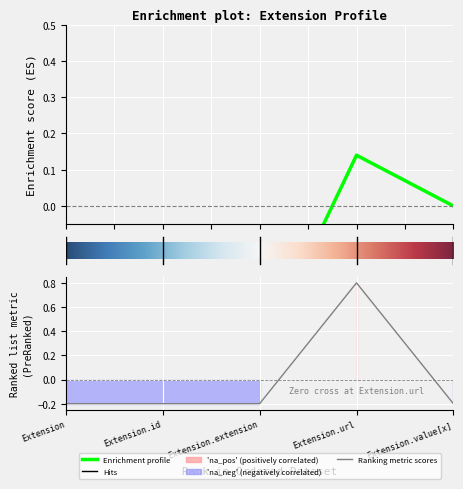

At which label is the value closest to 0?

Extension